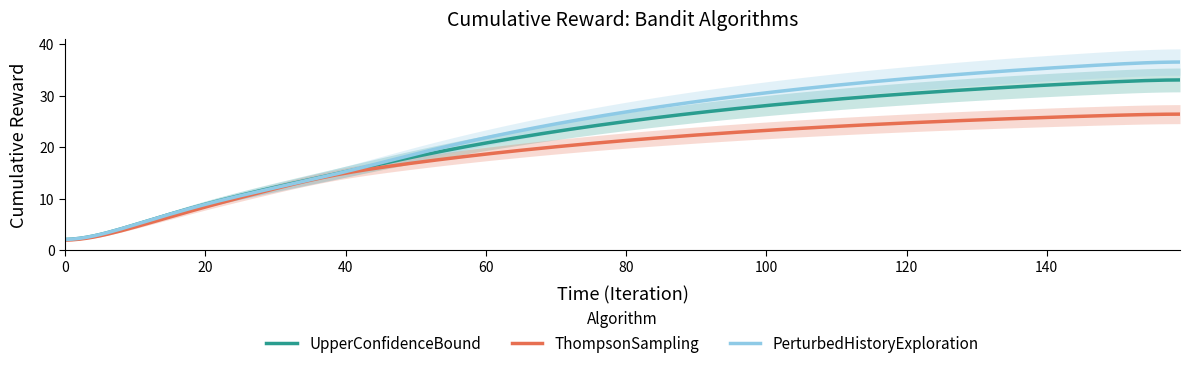

What is the minimum value for ThompsonSampling?

1.9